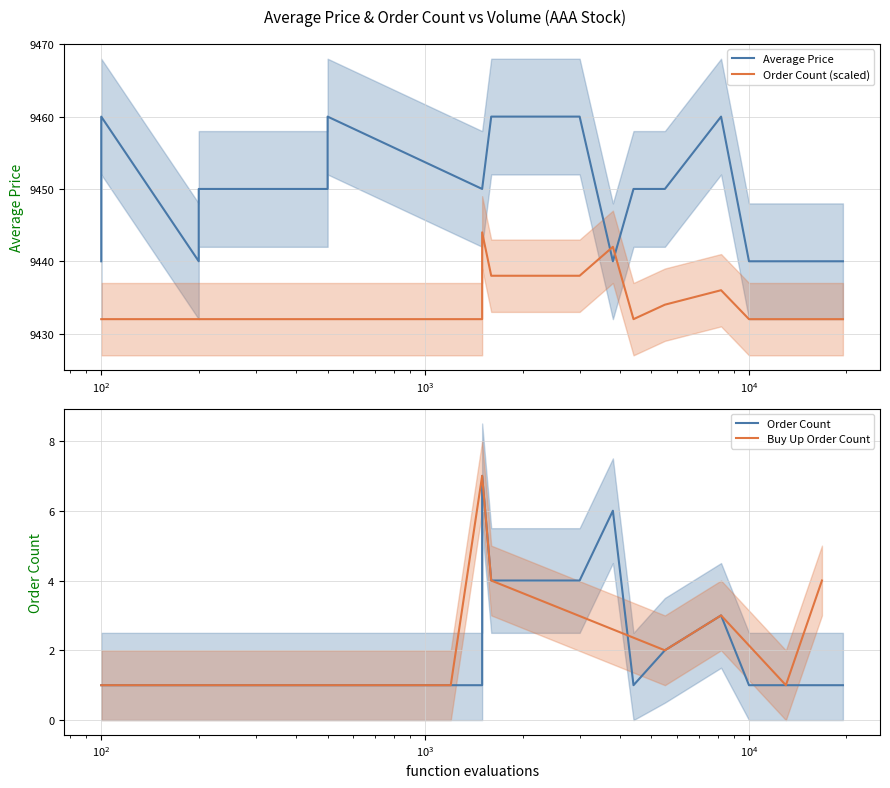

True or false: Buy Up Order Count and Order Count (scaled) intersect in this chart.

False